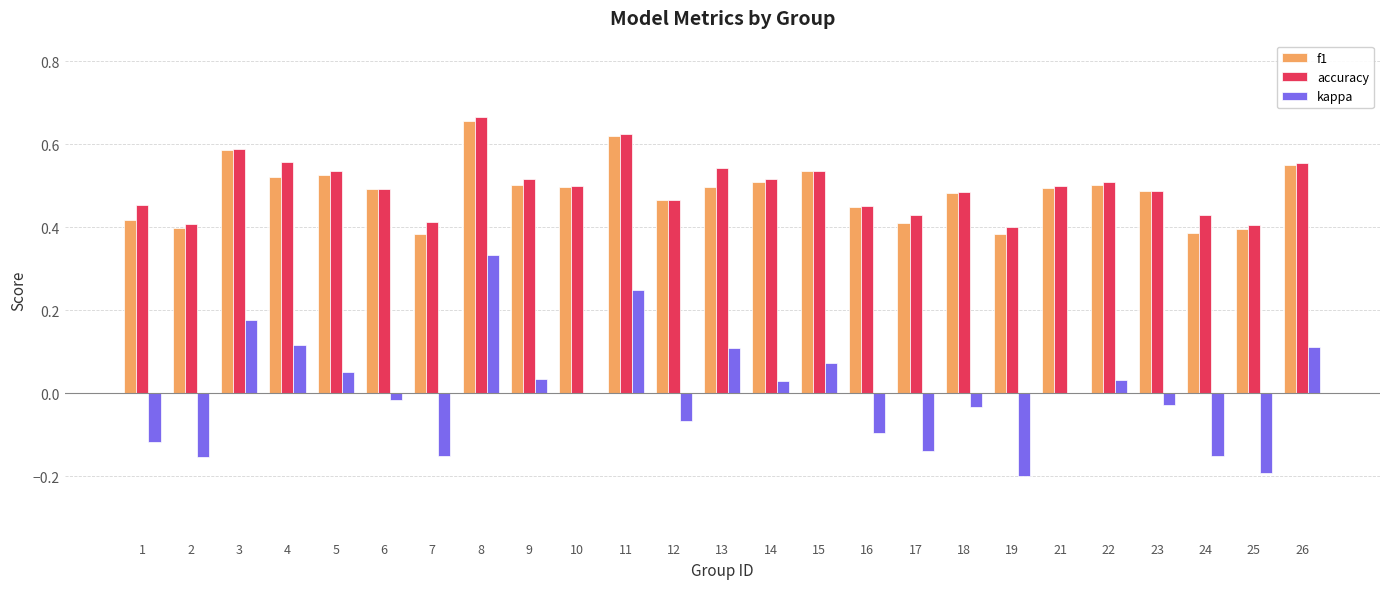

Which label corresponds to the largest value in the chart?

8